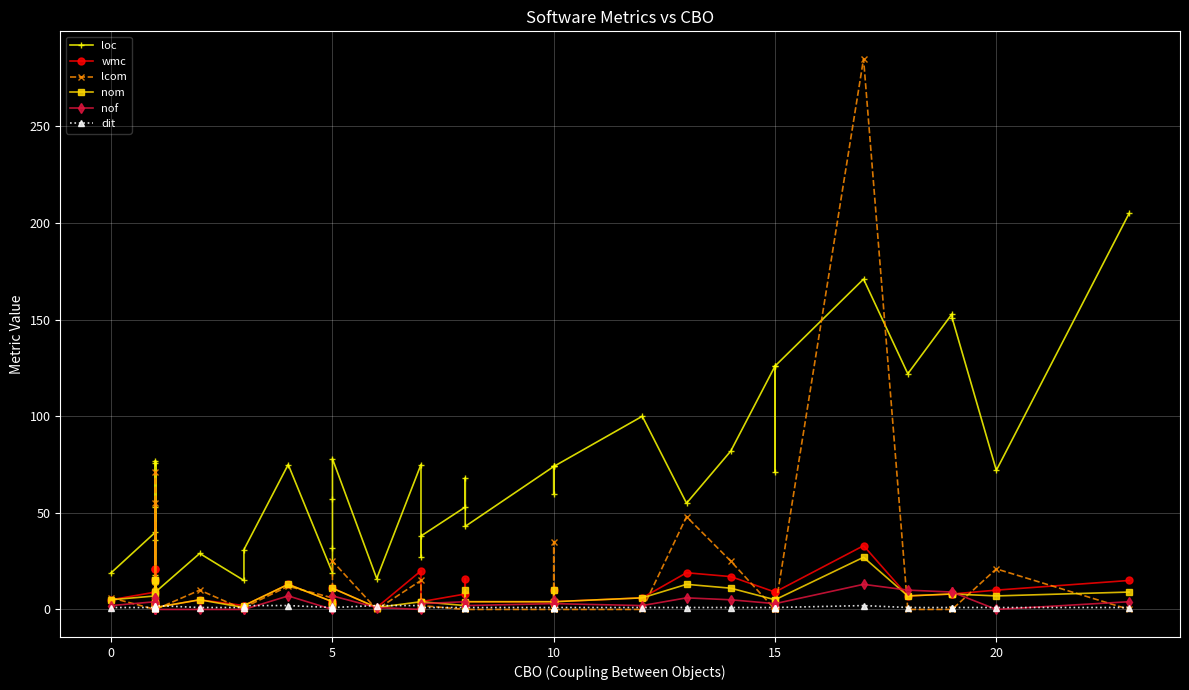

What value does the nof series have at 0, to the nearest 5?

5